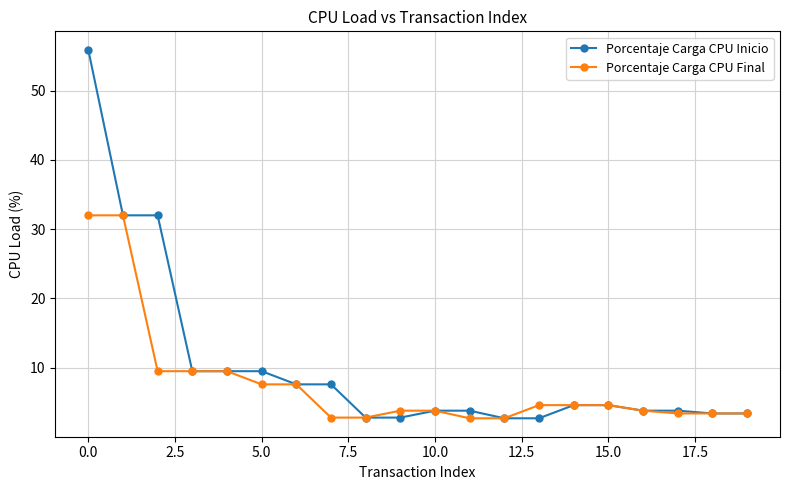

List the series in order of their peak value, lowest first.

Porcentaje Carga CPU Final, Porcentaje Carga CPU Inicio